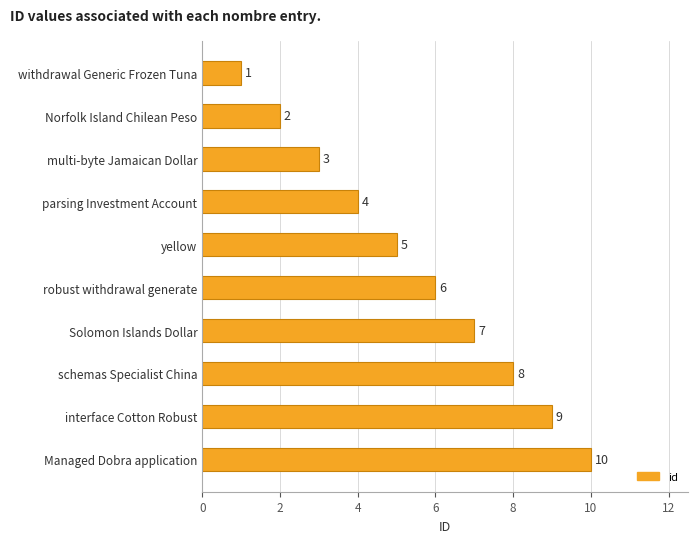

Are the bars horizontal?

Yes